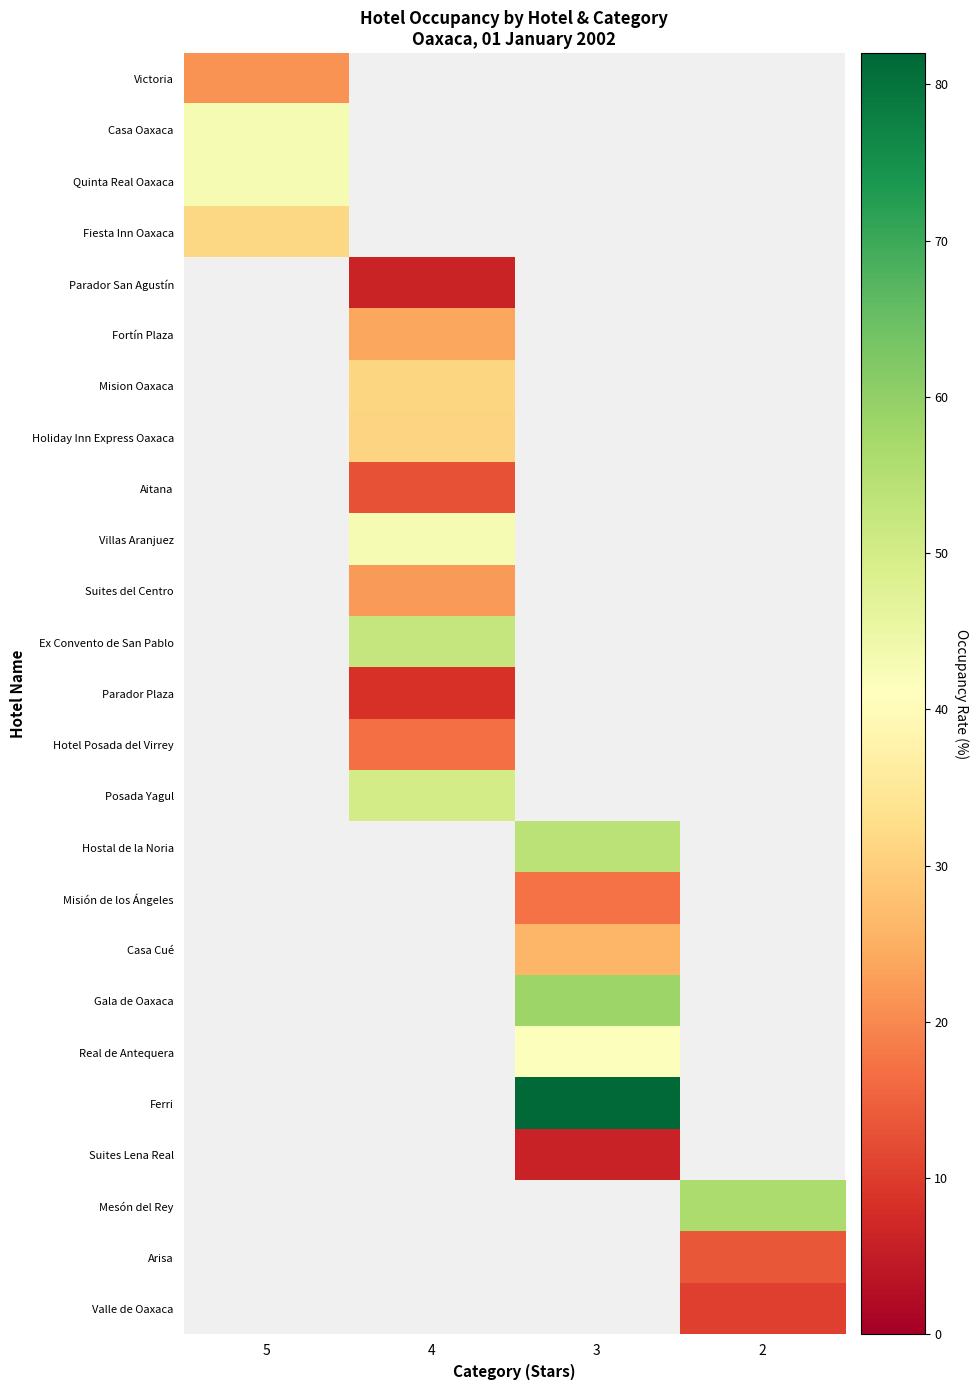

At which category does the chart reach its minimum across all series?

3